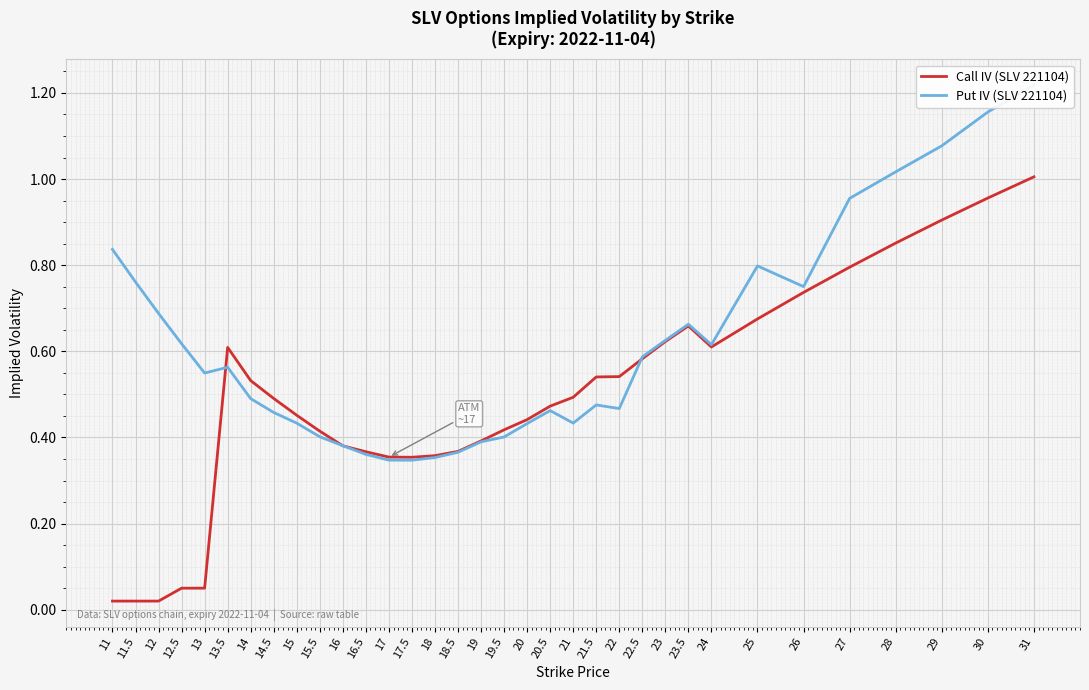

How many interior local valleys does the Call IV (SLV 221104) series have?

2